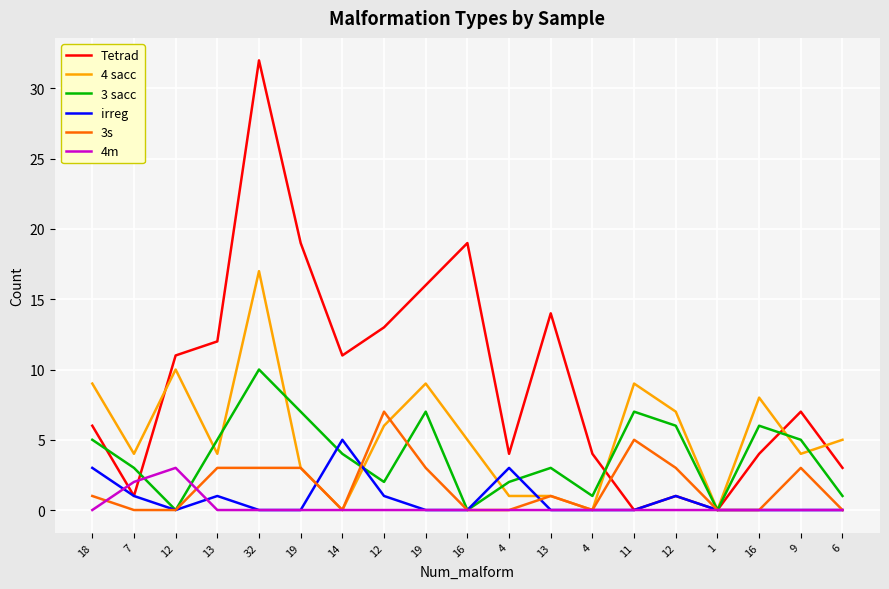

What are all the series names shown in the legend?

Tetrad, 4 sacc, 3 sacc, irreg, 3s, 4m